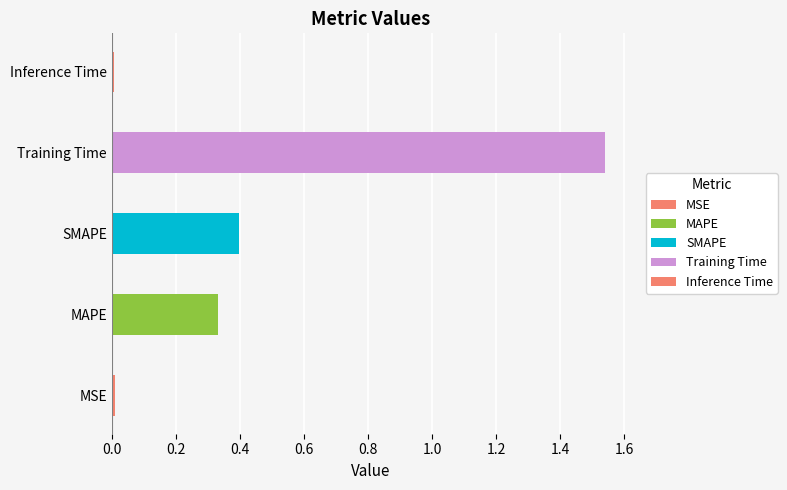

What is the value of the 3rd bar from the left?

0.4